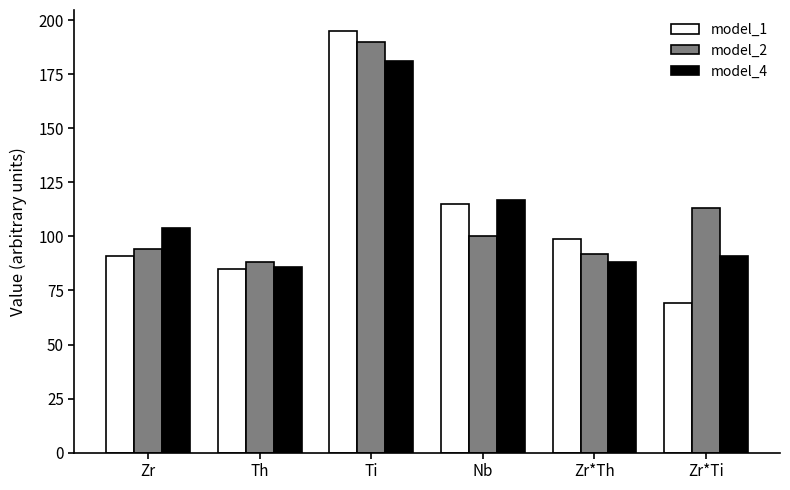

Count the number of data series in this chart.

3